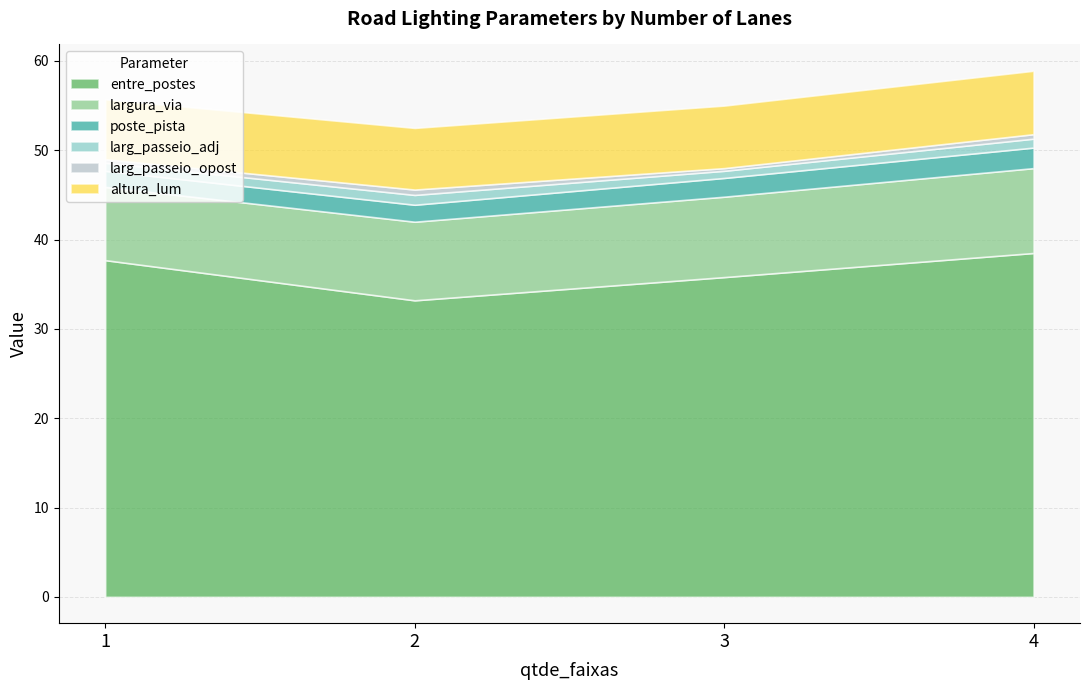

True or false: entre_postes and altura_lum intersect in this chart.

False